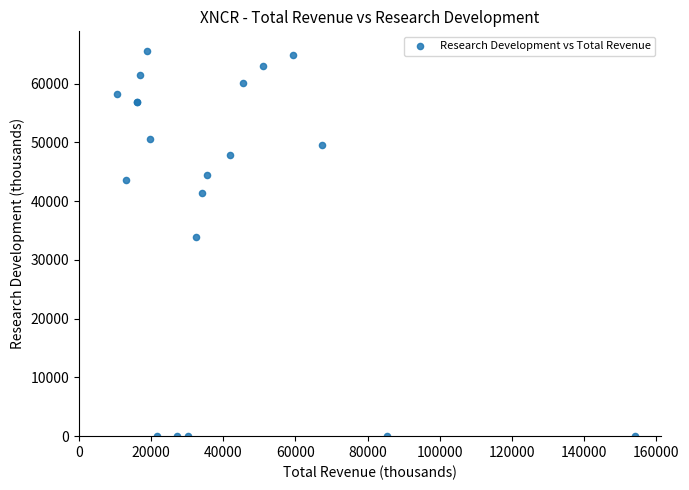

What Y value in the scatter plot is closest to 32800?

33900